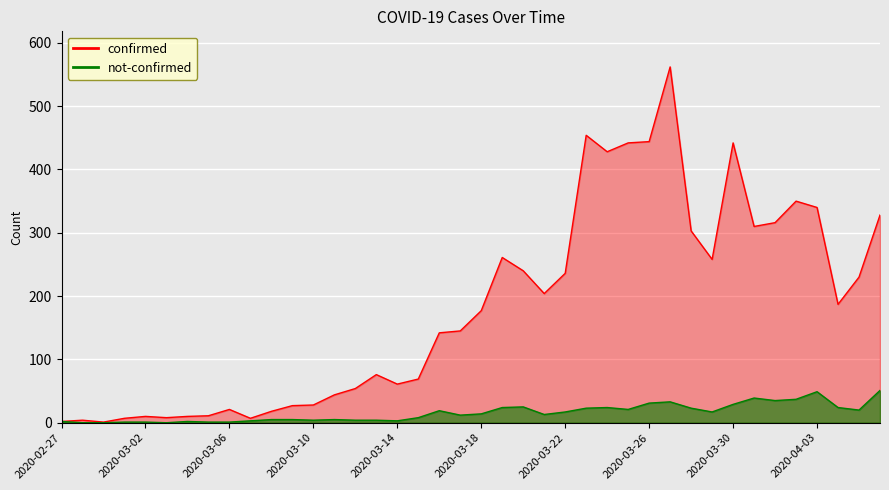

What is the difference between the second highest and minimum values in the confirmed series?

453